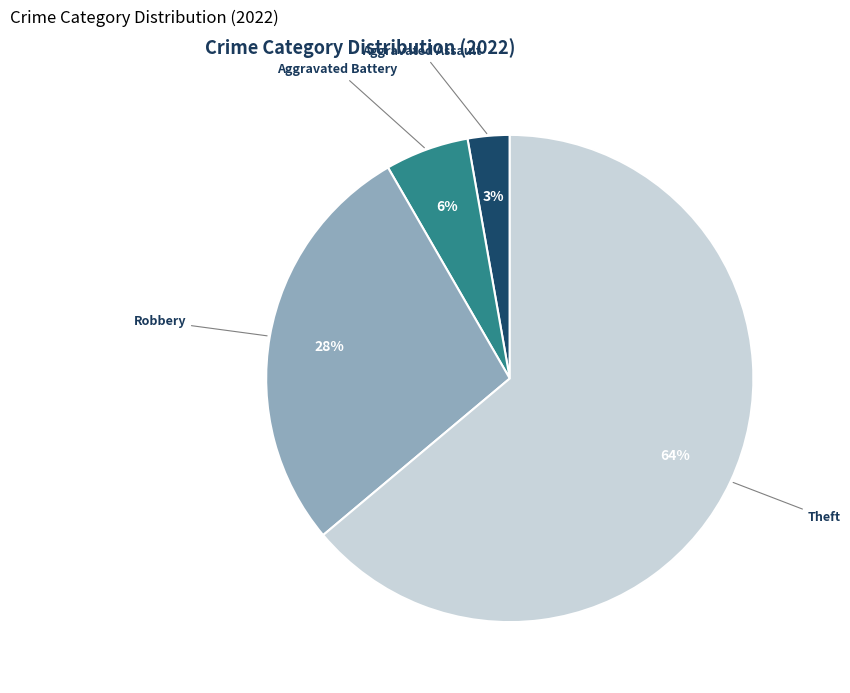

What is the largest slice in the pie chart?

Theft